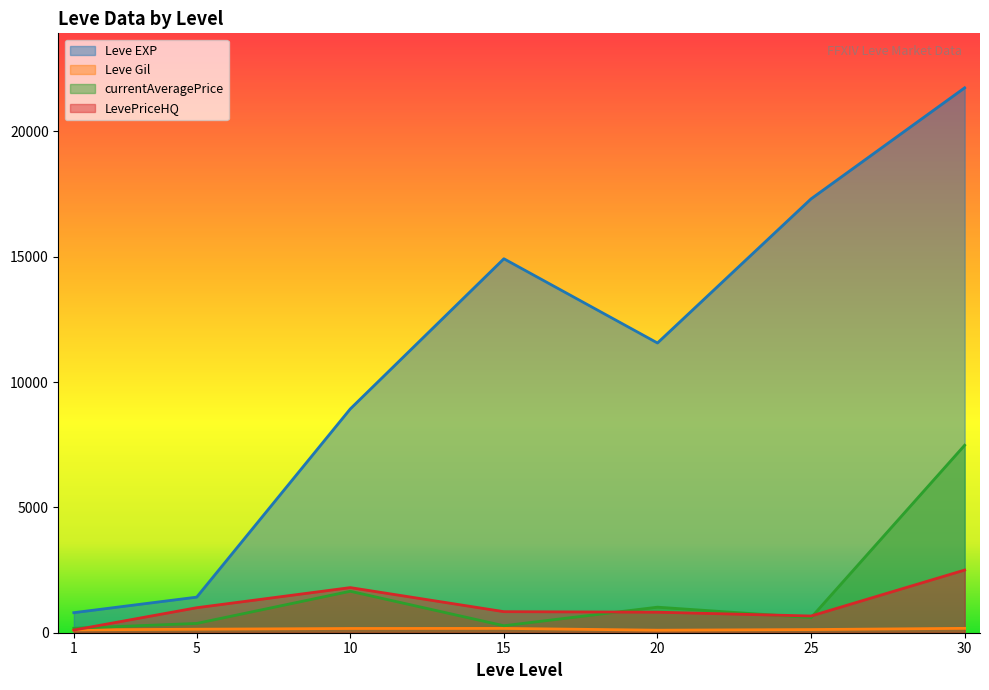

Where is the first local maximum for currentAveragePrice?

10